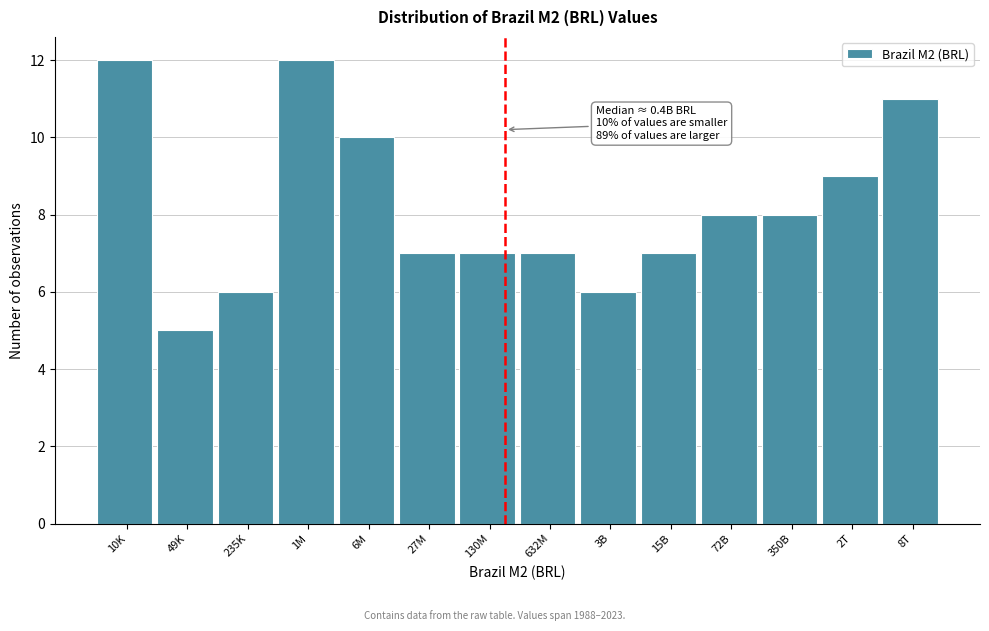

Reading left to right, what are all the values shown in this chart?

10K=12	49K=5	235K=6	1M=12	6M=10	27M=7	130M=7	632M=7	3B=6	15B=7	72B=8	350B=8	2T=9	8T=11